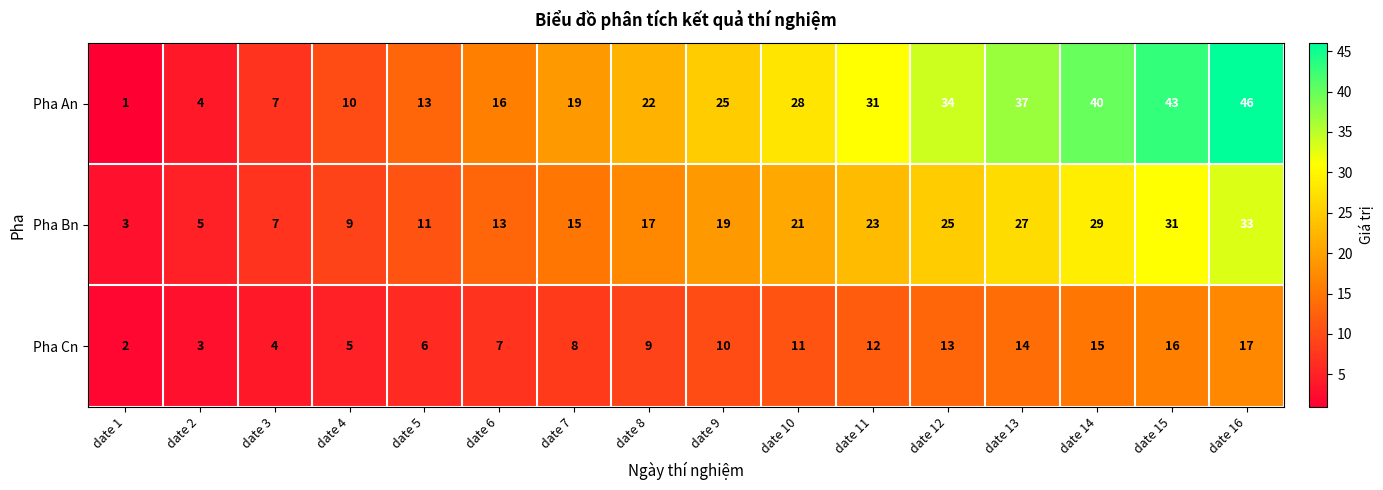

What is the average value of the Pha Bn series?

18